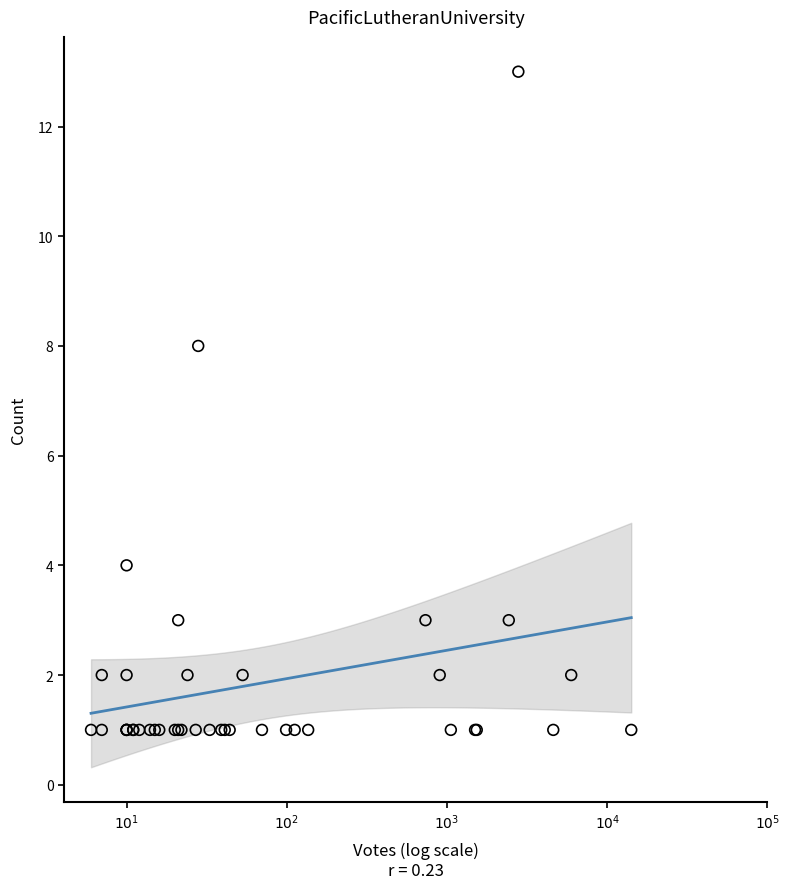

What Y value in the scatter plot is closest to 7?

8